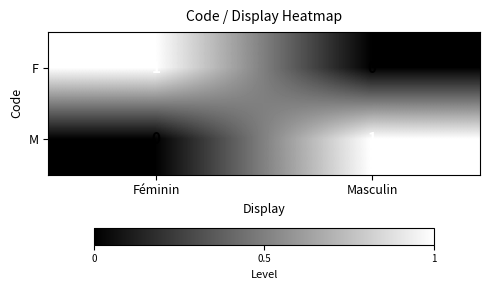

Which category has the lowest value in the M series?

Féminin